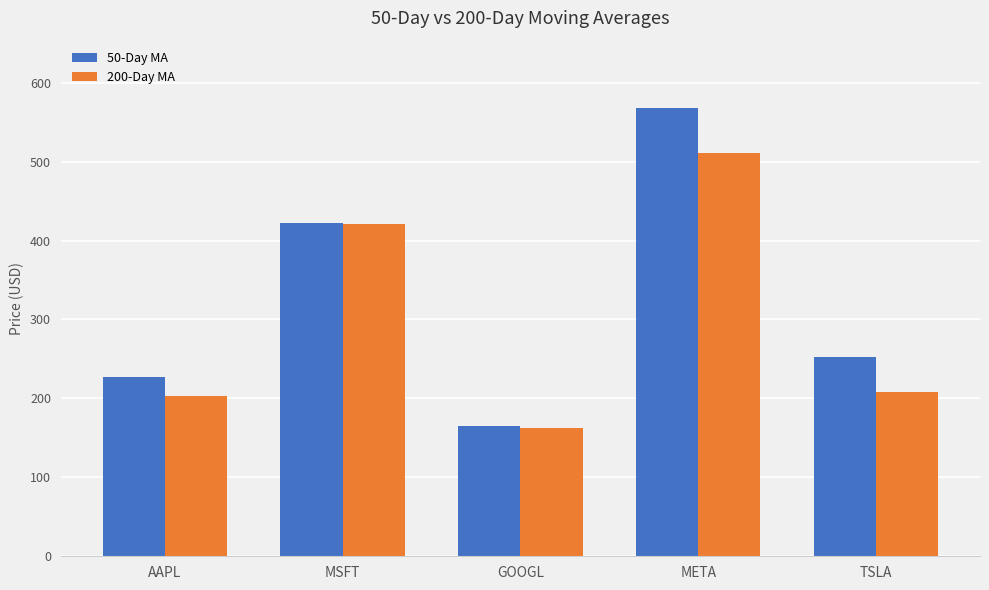

How many data points in 50-Day MA are less than 252?

2